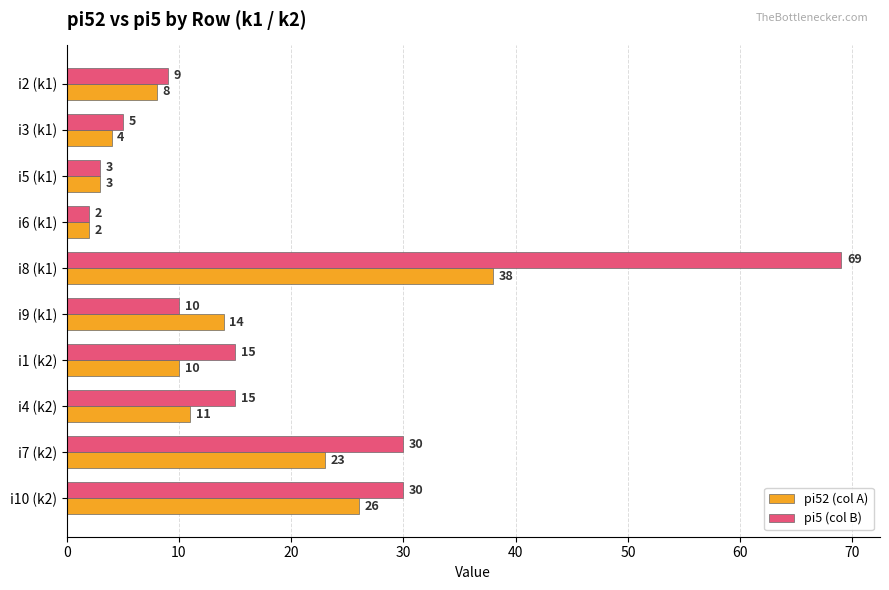

List the labels in order of pi52 (col A) value, largest first.

i8 (k1), i10 (k2), i7 (k2), i9 (k1), i4 (k2), i1 (k2), i2 (k1), i3 (k1), i5 (k1), i6 (k1)